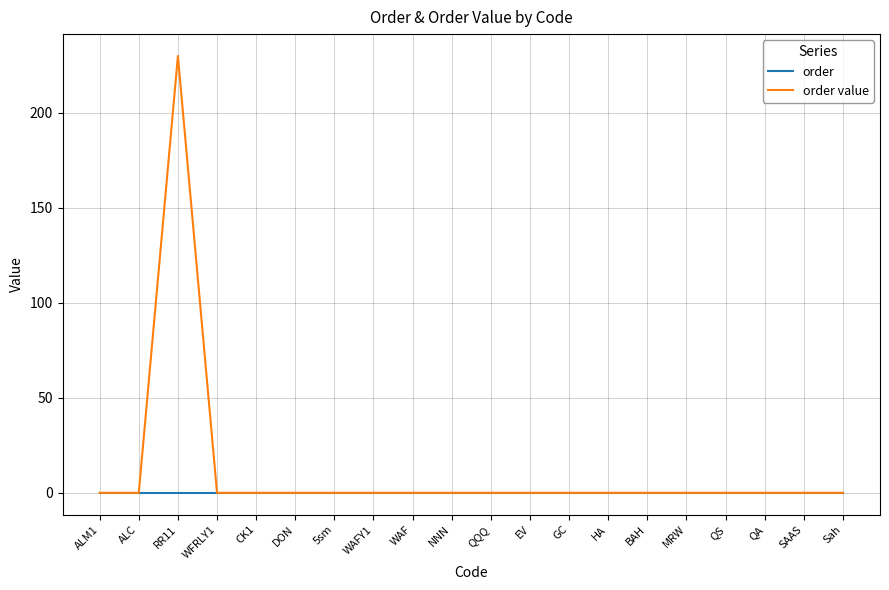

Which series has the widest spread of values?

order value